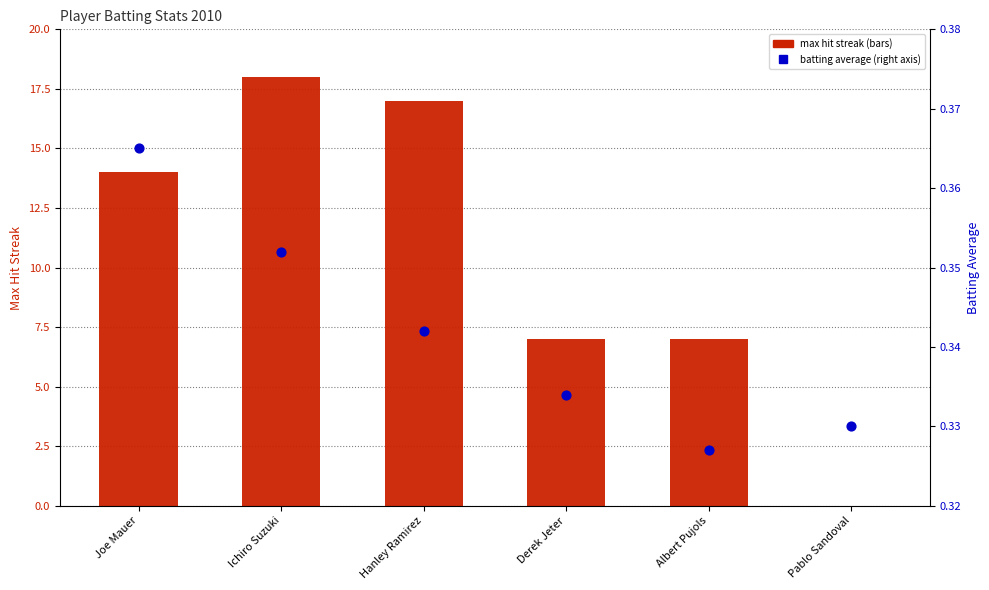

Which series has the largest total across all categories?

Max Streak